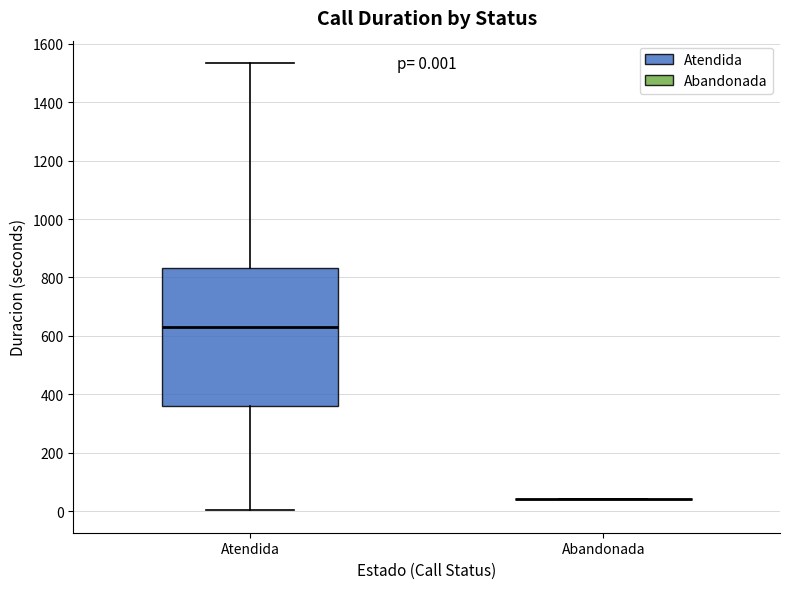

Which box is the tallest, from its lower edge to its upper edge?

Atendida